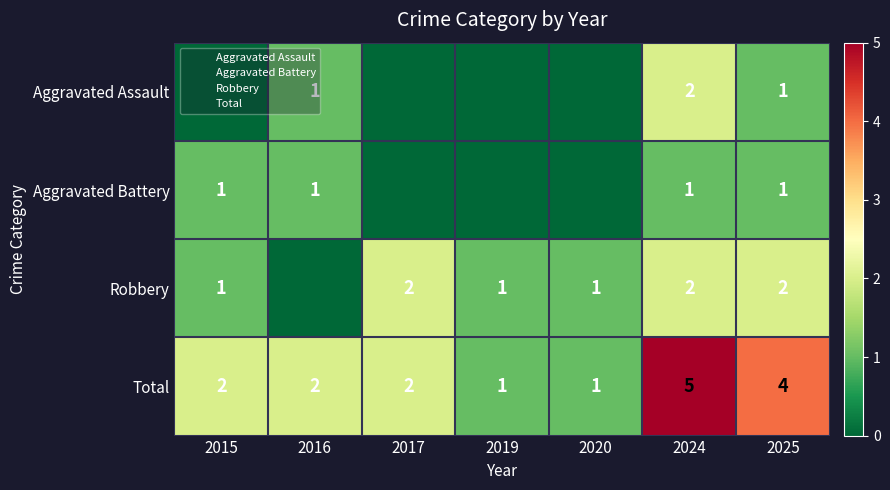

True or false: Aggravated Battery has a value of 1 at 2015.

True